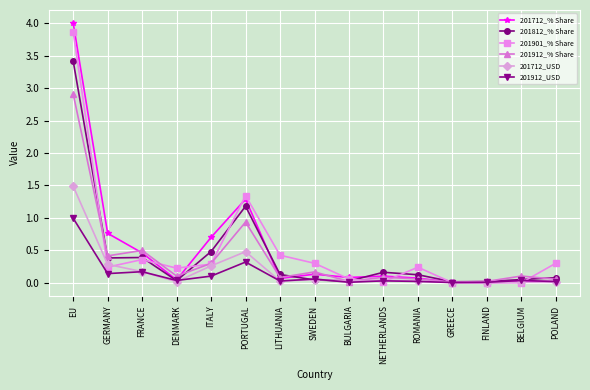

At which category does 201901_% Share reach its first local valley?

GERMANY